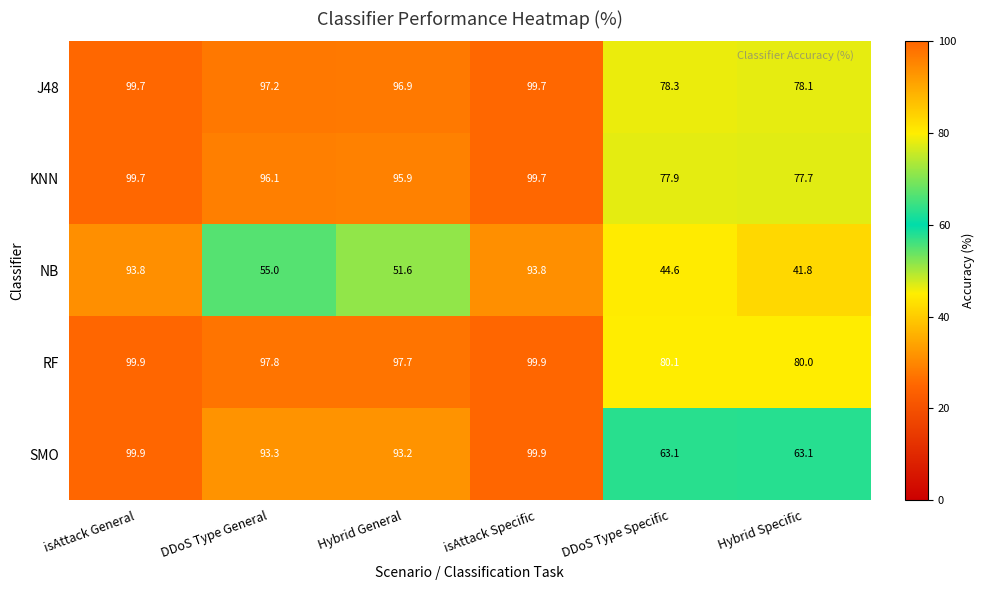

Is it true that NB equals 9.0 at Hybrid Specific?

False